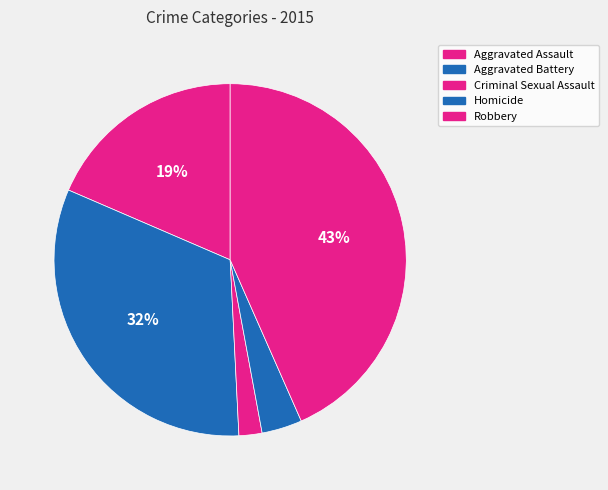

Combined, do Aggravated Battery and Aggravated Assault account for over 50%?

Yes